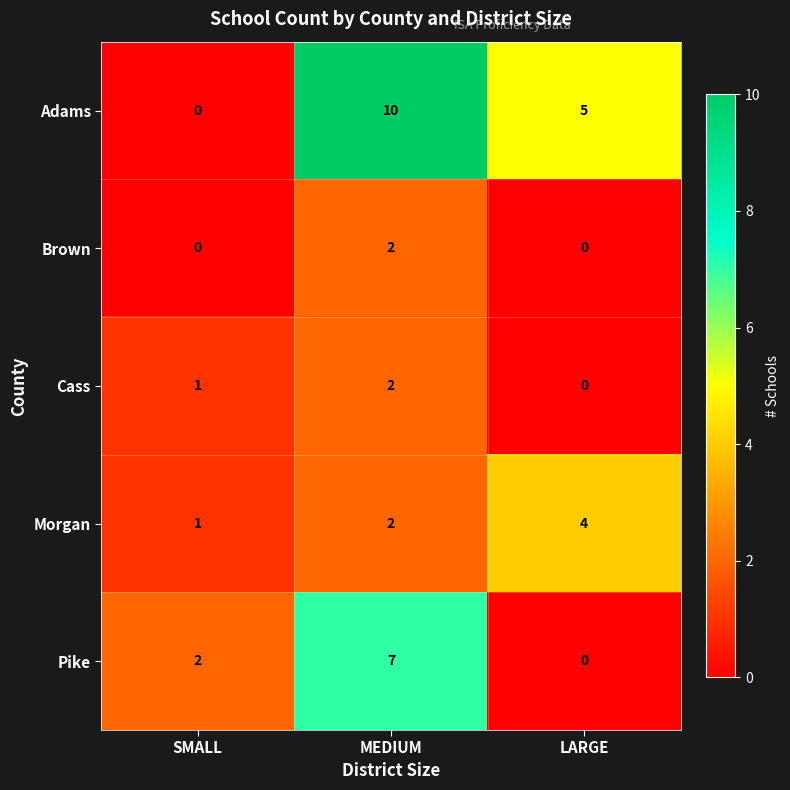

How many values in the Cass series are below 1?

1